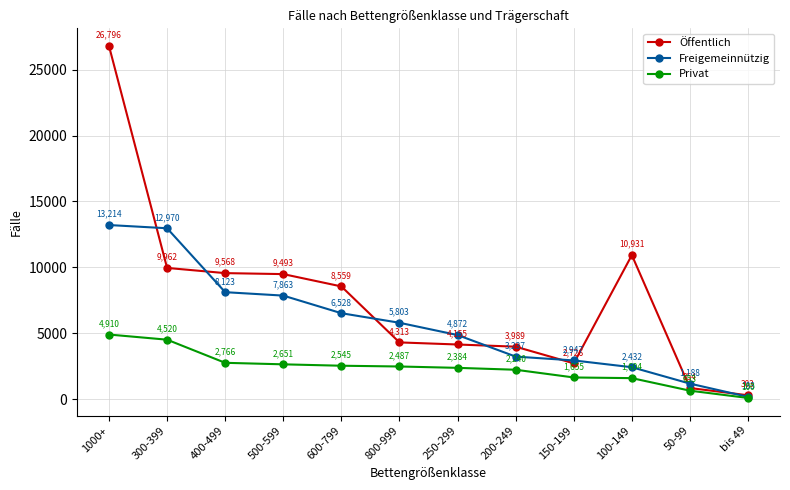

True or false: Freigemeinnützig has more than 2 interior local peaks.

False